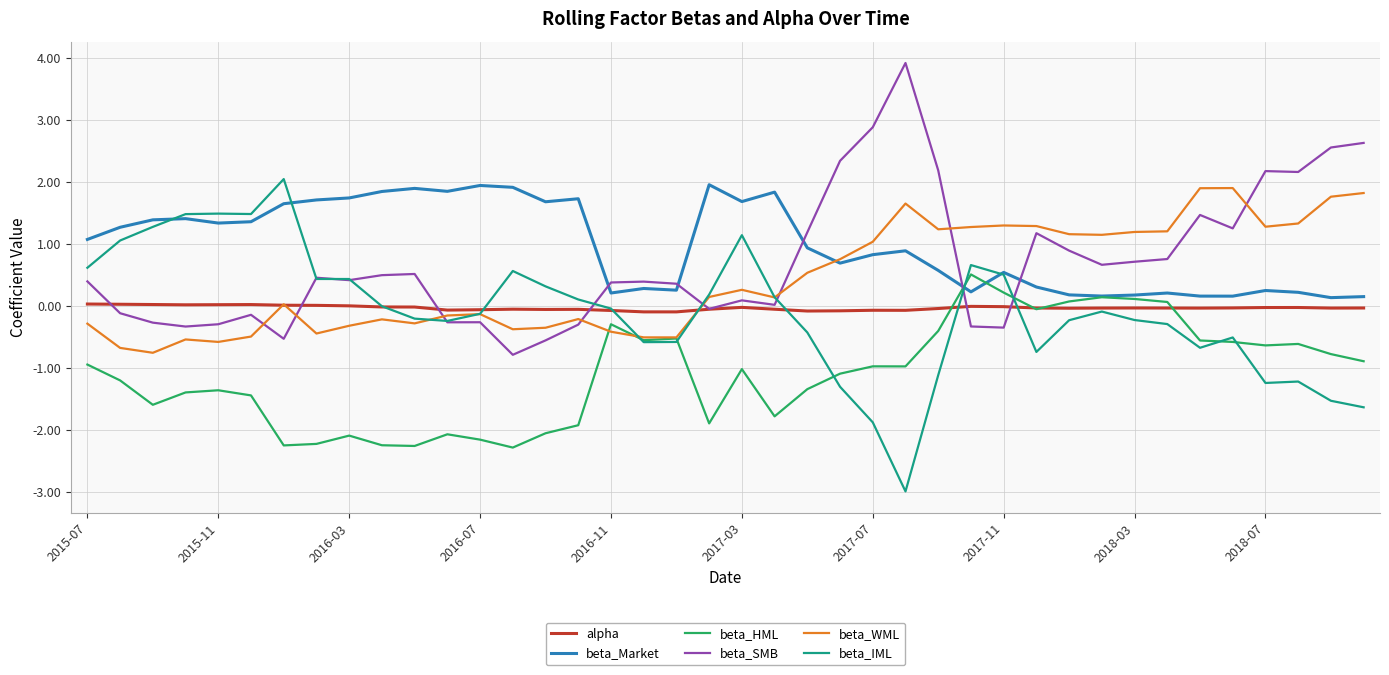

What is the highest value of the beta_HML series?

0.5